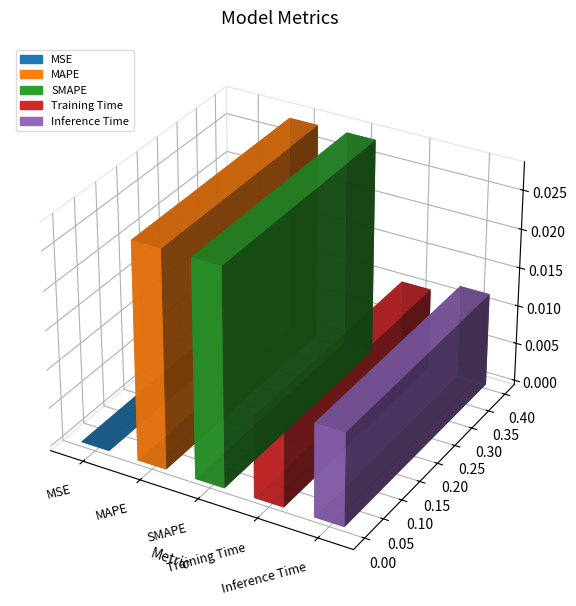

The chart shows a value of 0.0 at Inference Time. True or false?

False